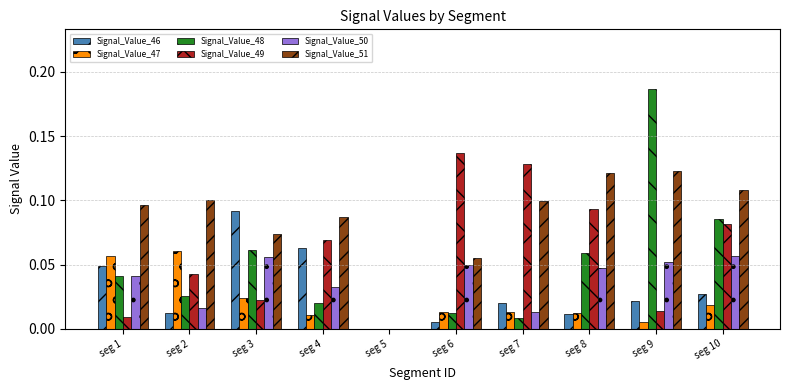

Which series changed the most between seg 1 and seg 6?

Signal_Value_49